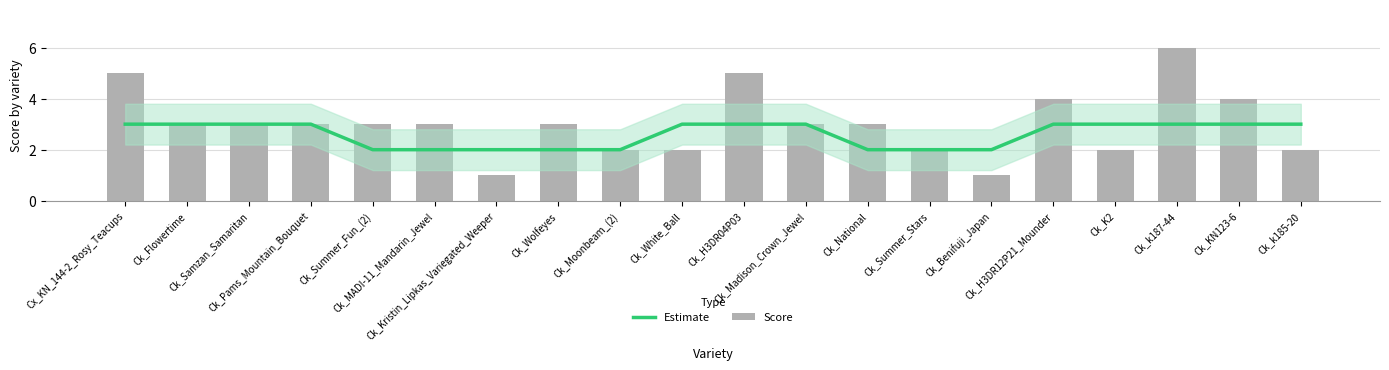

At how many categories does at least one series exceed 4?

3